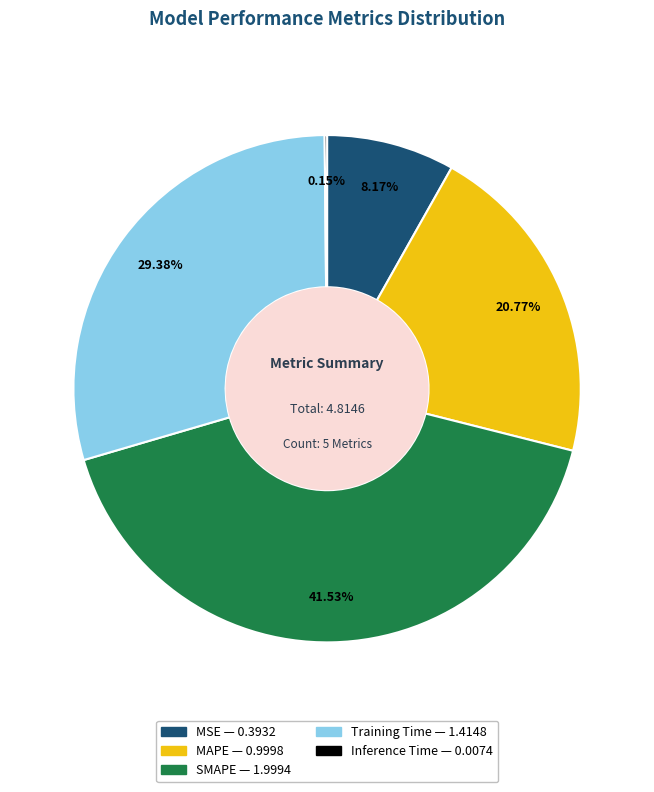

Is there a majority slice in this chart?

No